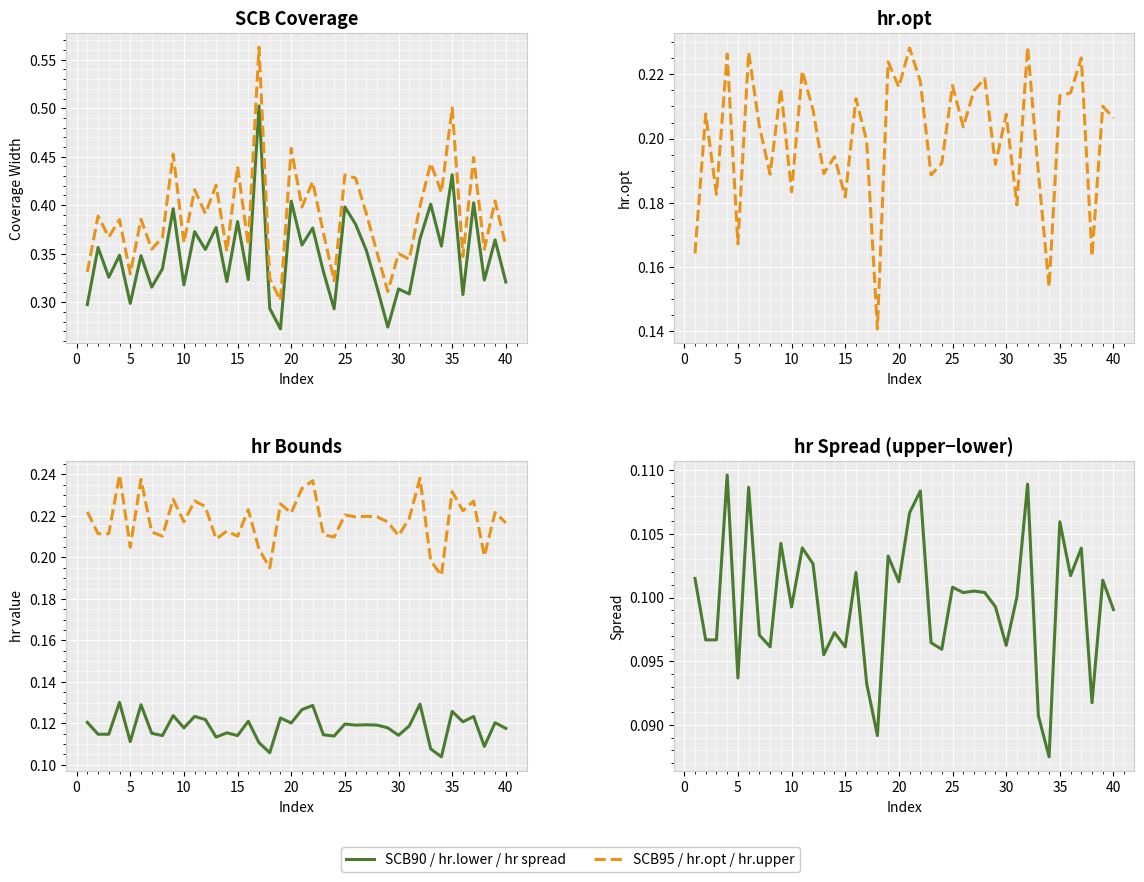

Is it true that hr.upper equals 0.3 at 37?

False